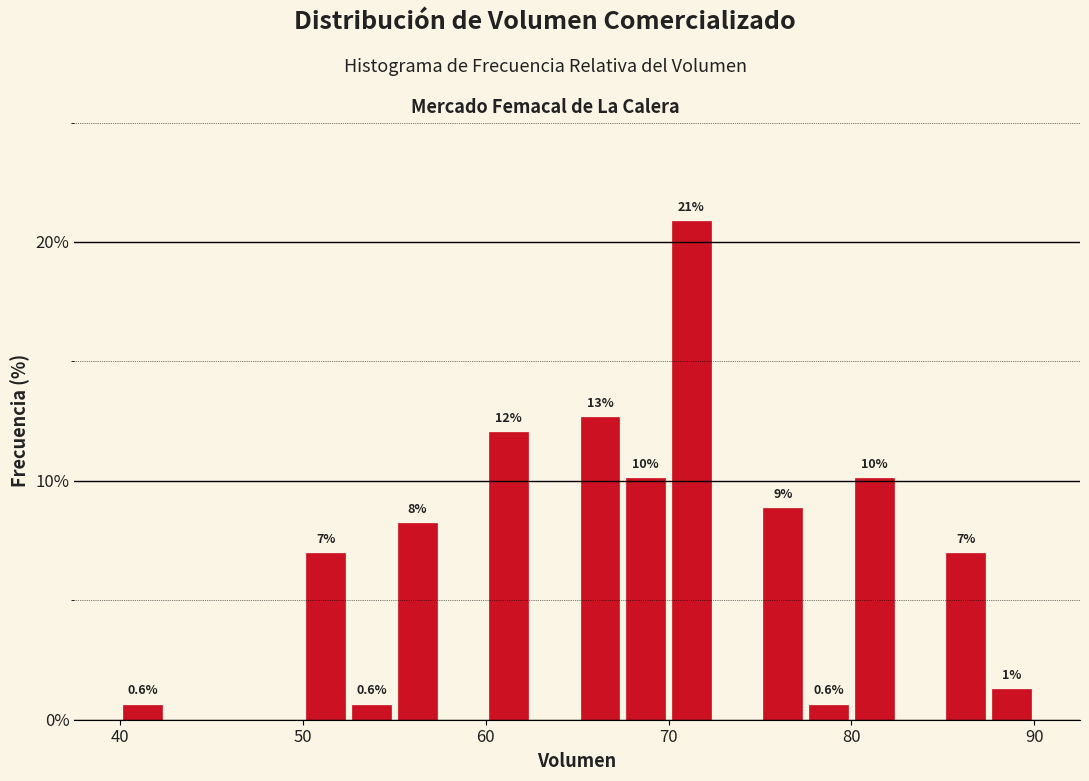

Read against the x-axis, roughly where is the centre of the tallest bar?

71